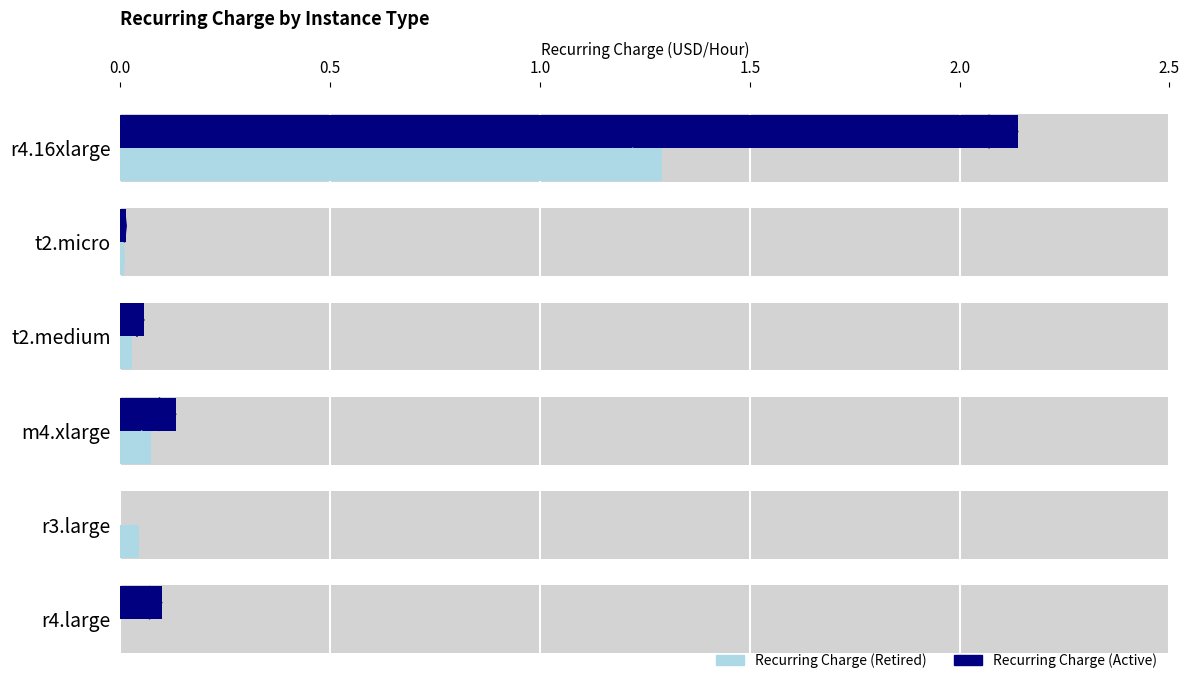

Which series has the largest total across all categories?

Recurring Charge (Active)